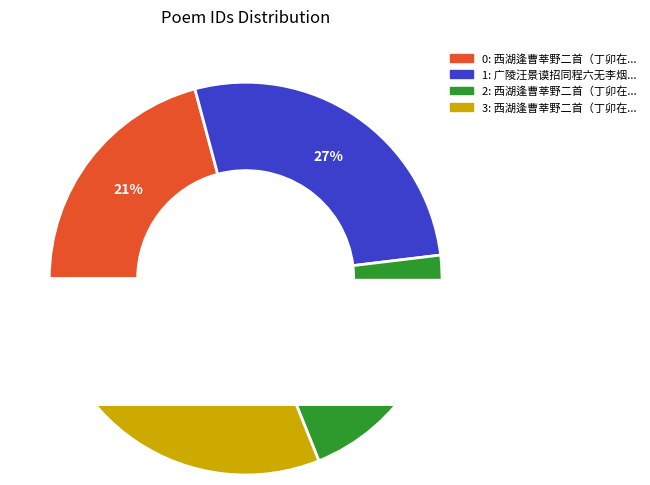

How much of the chart is everything except 西湖逢曹莘野二首（丁卯在金陵汪景纯旧馆，教歌妓） 其一?

79.2%